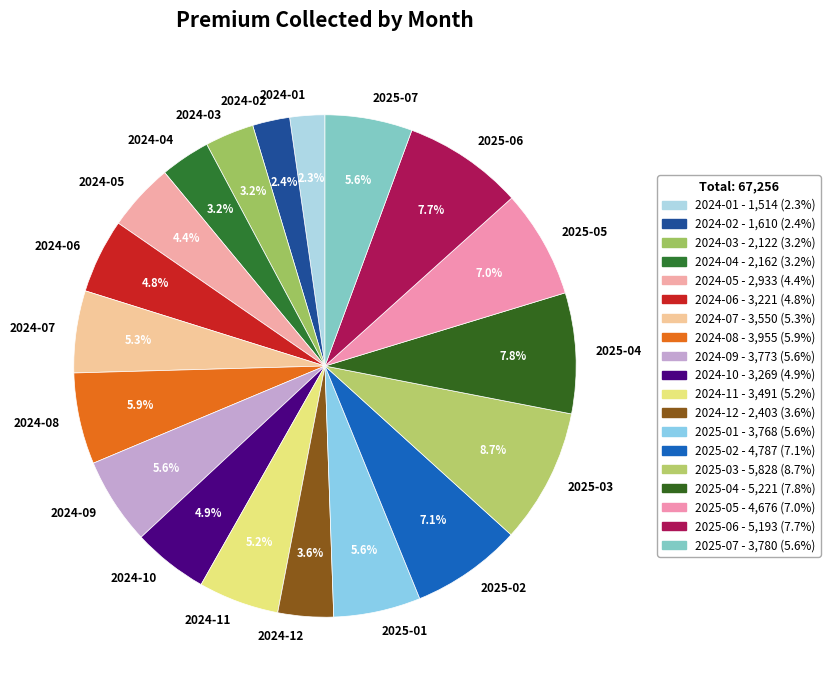

What percentage is the 2024-06 slice, to the nearest percent?

5%